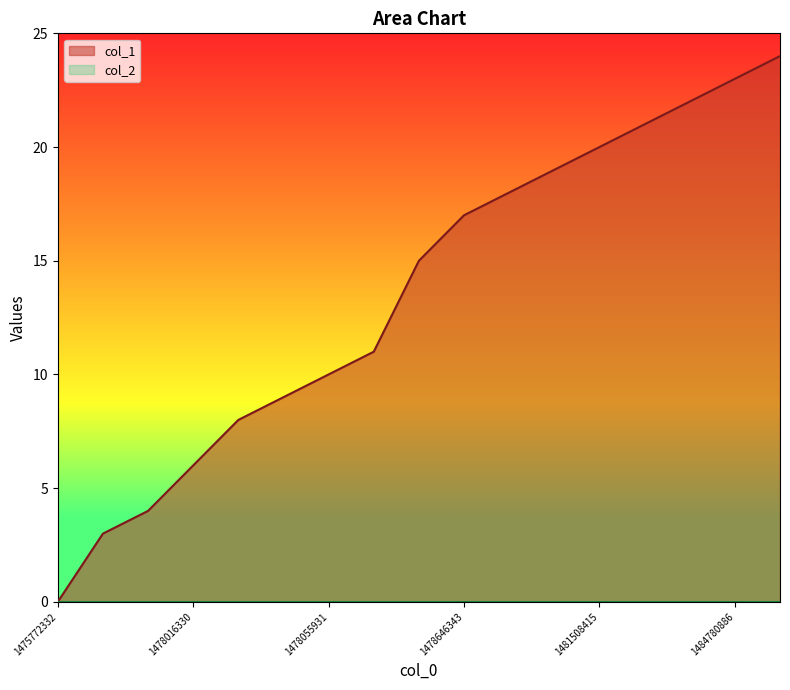

The chart shows a value of 11 at 1475772332. True or false?

False